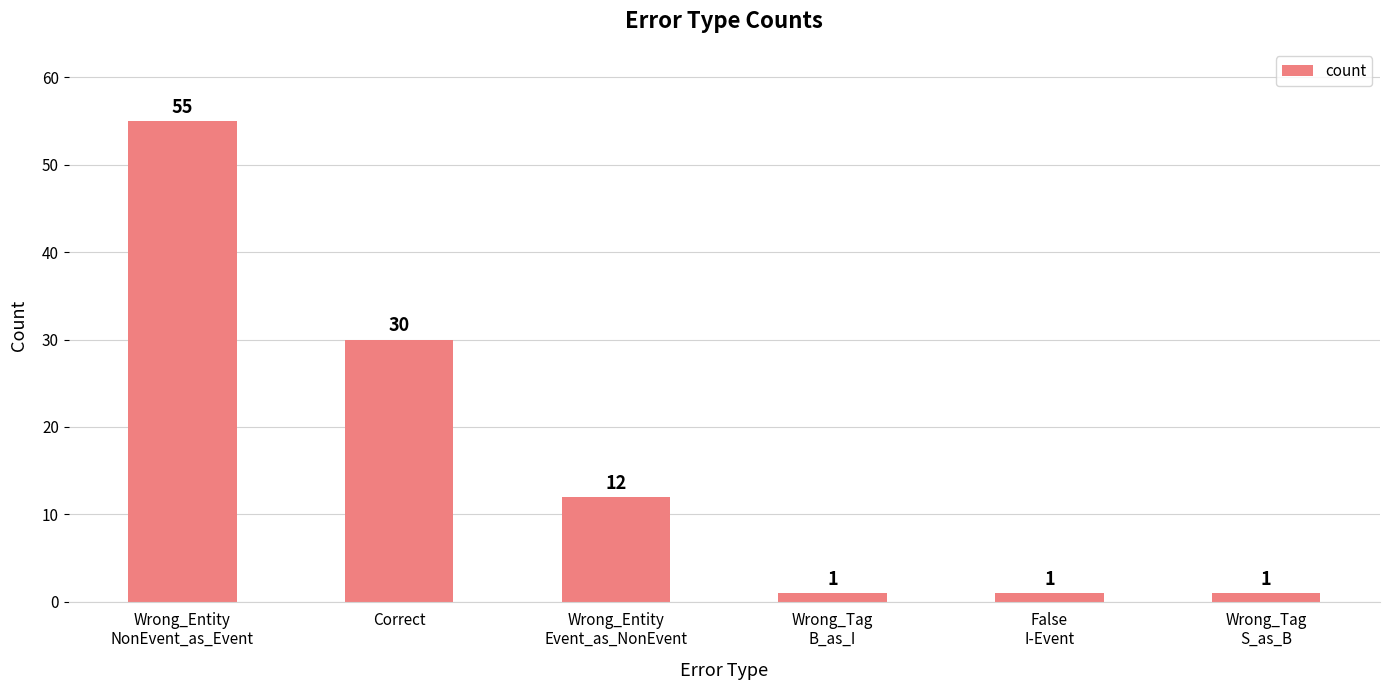

Where is the data nearest to the value 28?

Correct